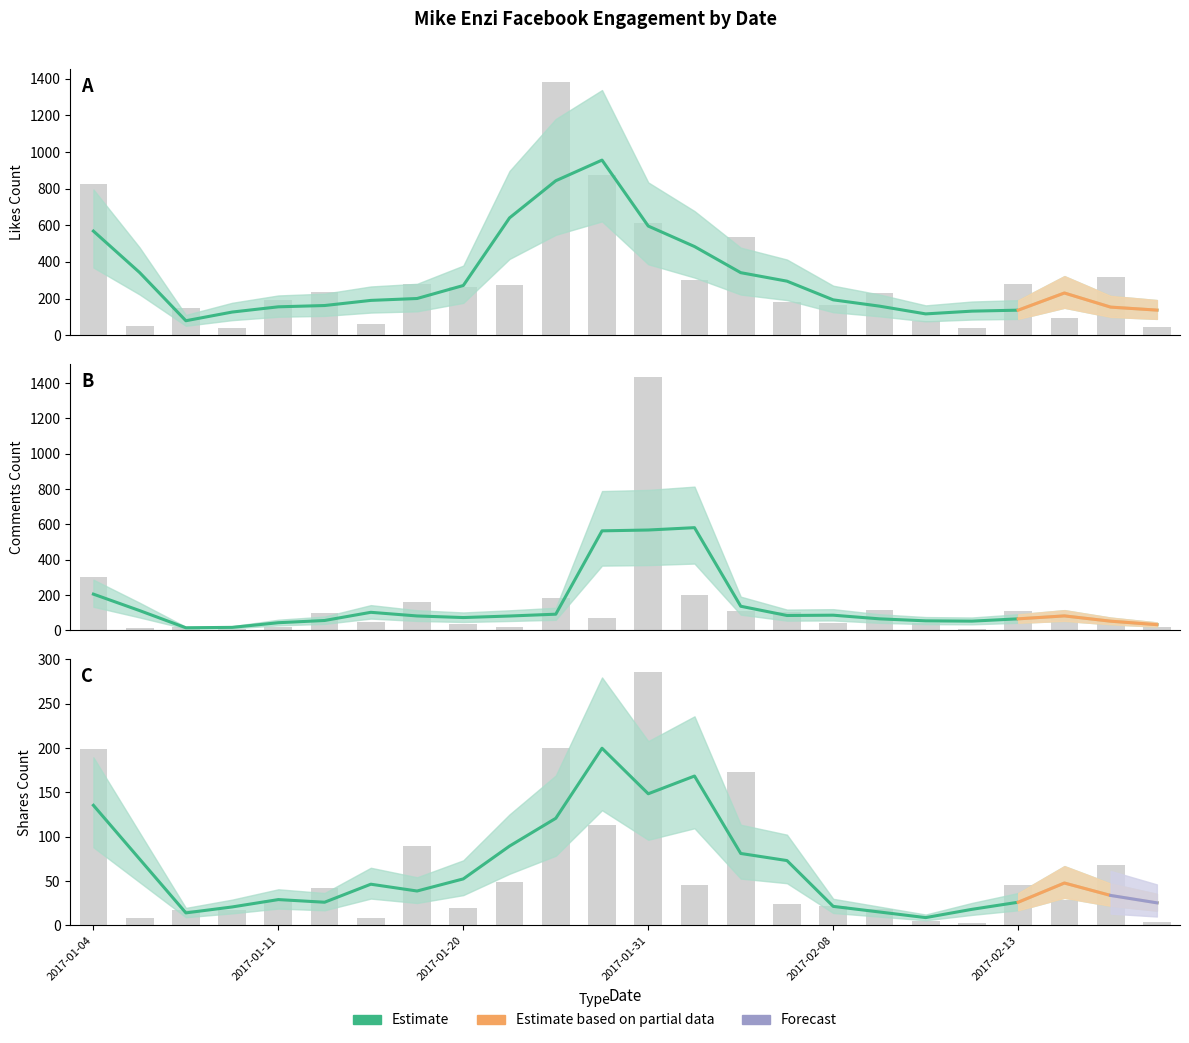

At which category is the sum across all series the highest?

2017-01-31